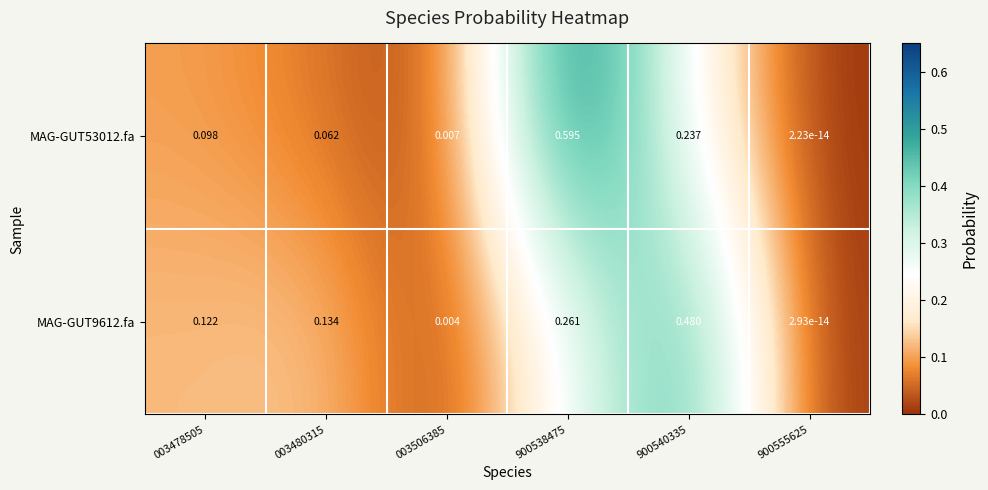

Rank the series at 900540335 from lowest to highest value.

MAG-GUT53012.fa, MAG-GUT9612.fa